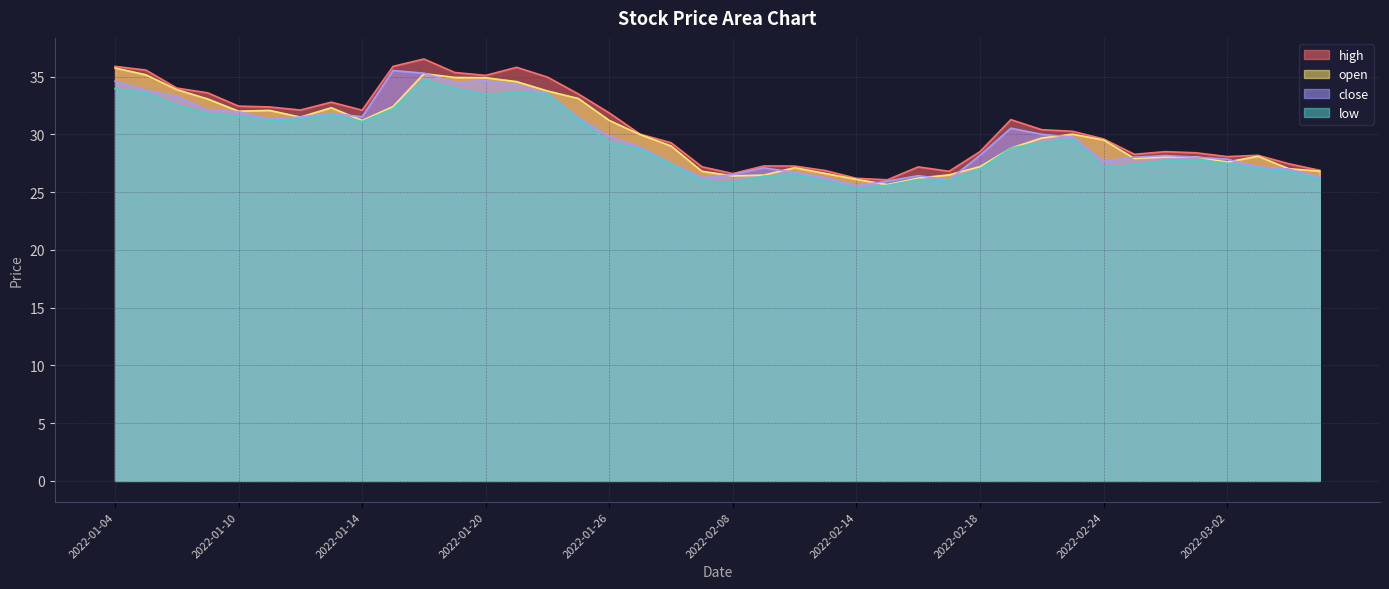

How many lines are shown in the chart?

4